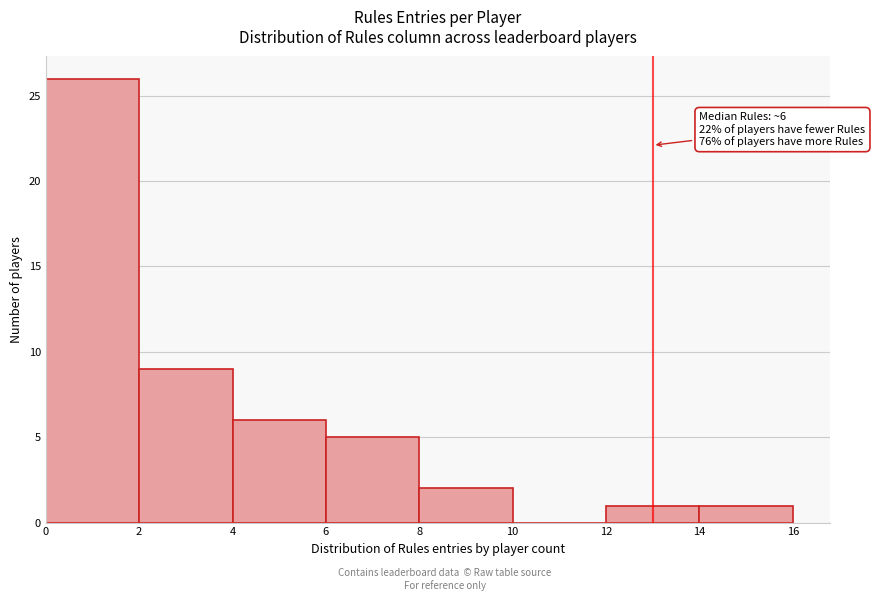

Which range on the x-axis has the tallest bar?

0 to 2